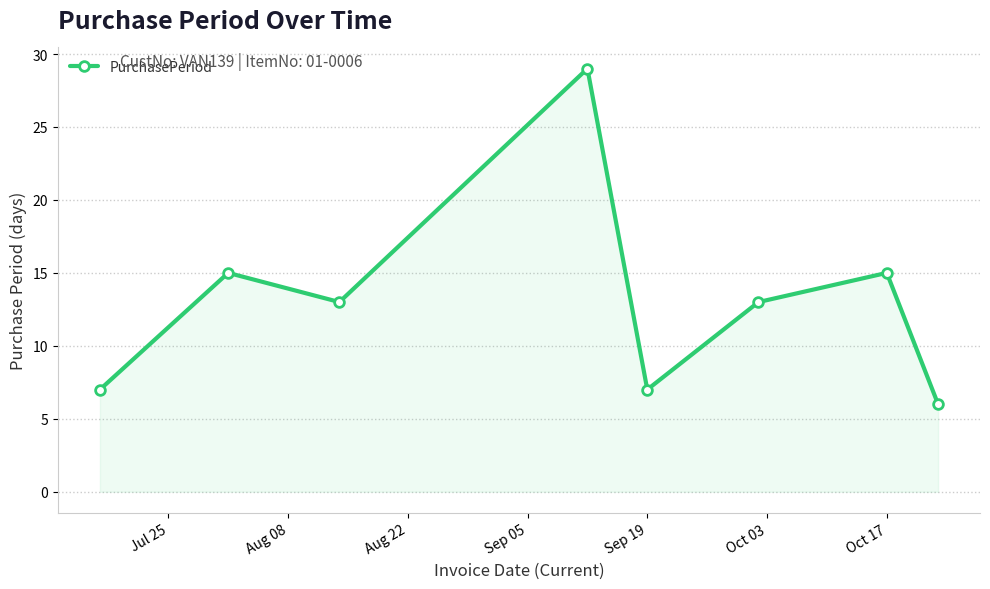

Reading left to right, extract all data points from this chart.

7	15	13	29	7	13	15	6